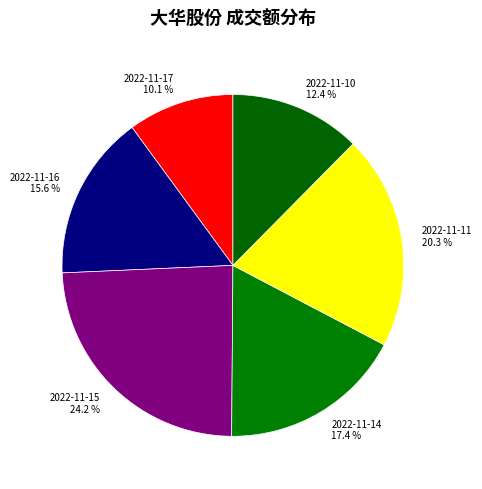

What percentage is the 2022-11-15 slice, to the nearest percent?

24%